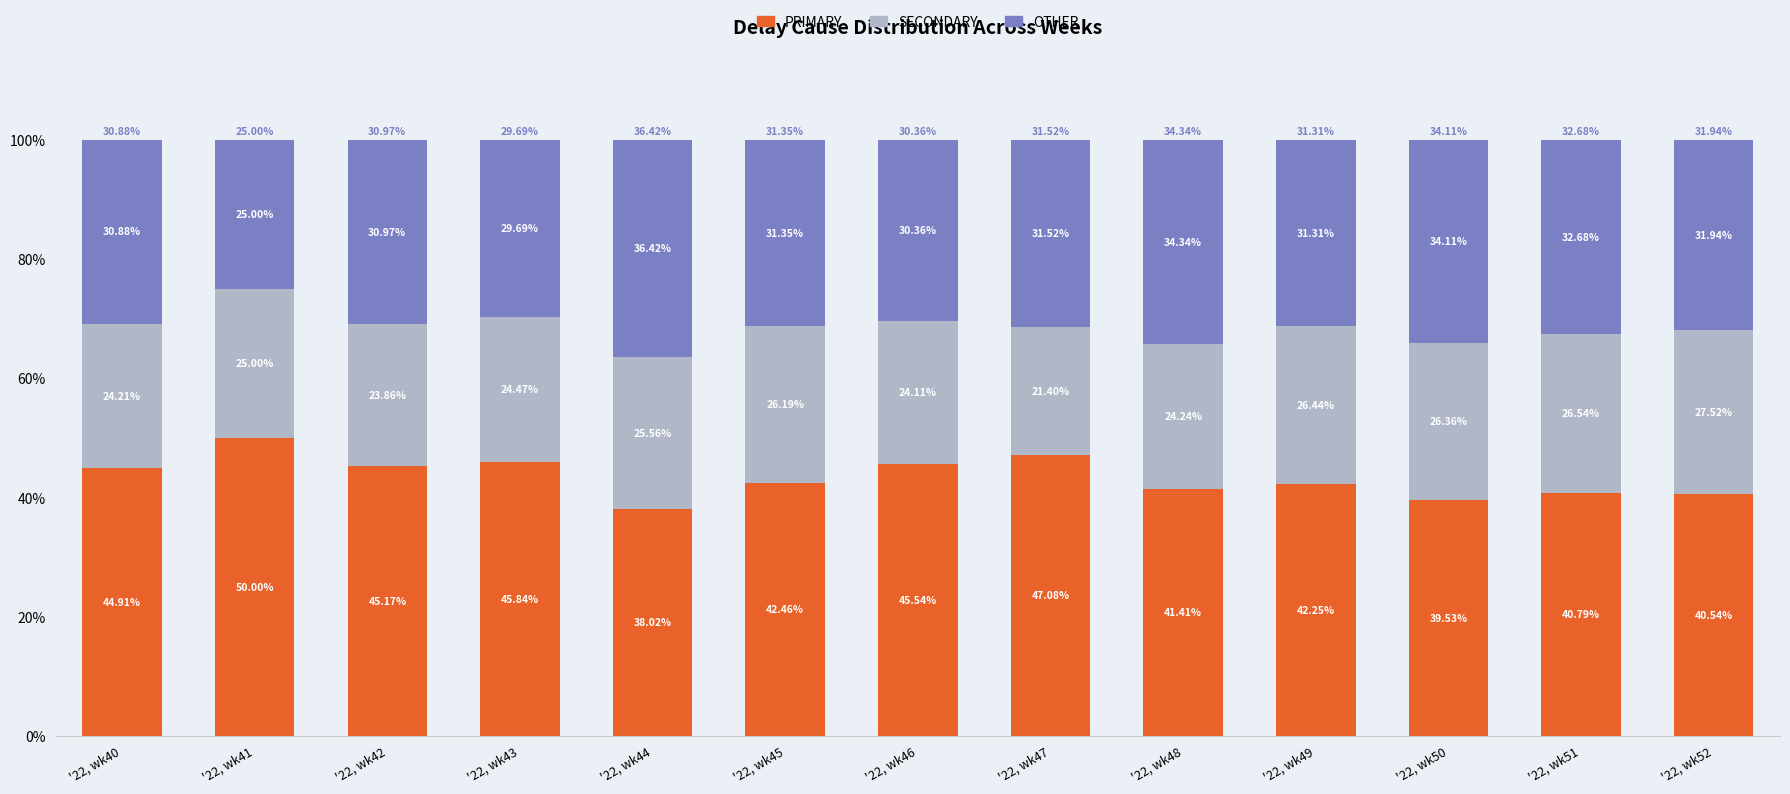

Rank the categories by PRIMARY value from highest to lowest.

'22, wk41, '22, wk47, '22, wk43, '22, wk46, '22, wk42, '22, wk40, '22, wk45, '22, wk49, '22, wk48, '22, wk51, '22, wk52, '22, wk50, '22, wk44